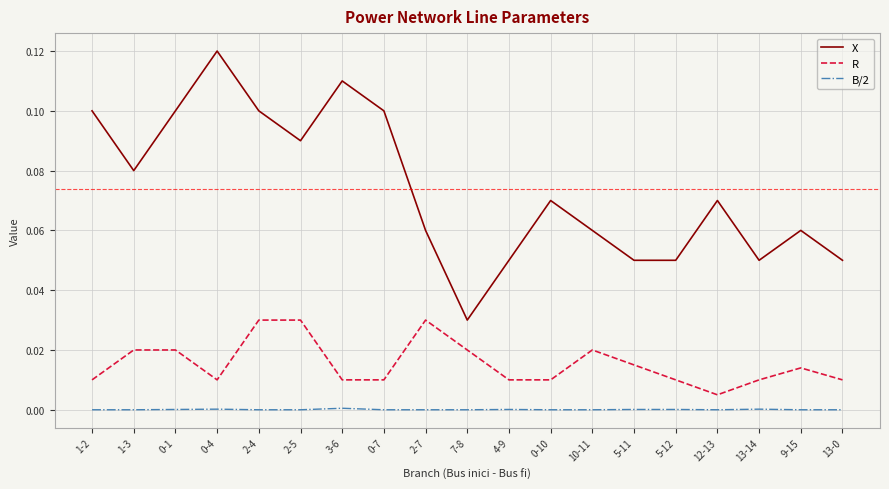

What position from the left is 1-2?

1